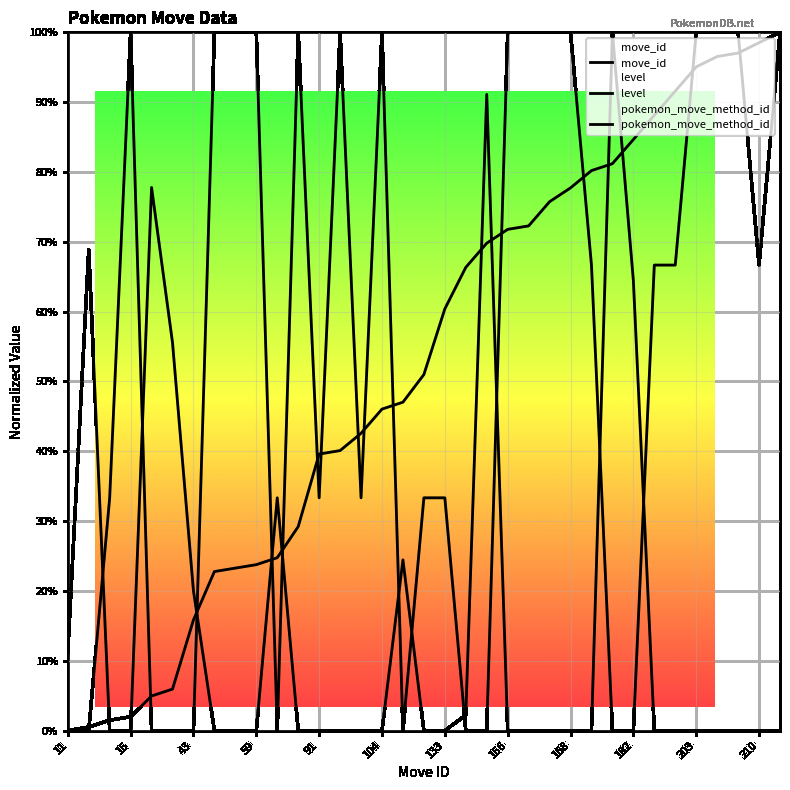

How many lines are shown in the chart?

3